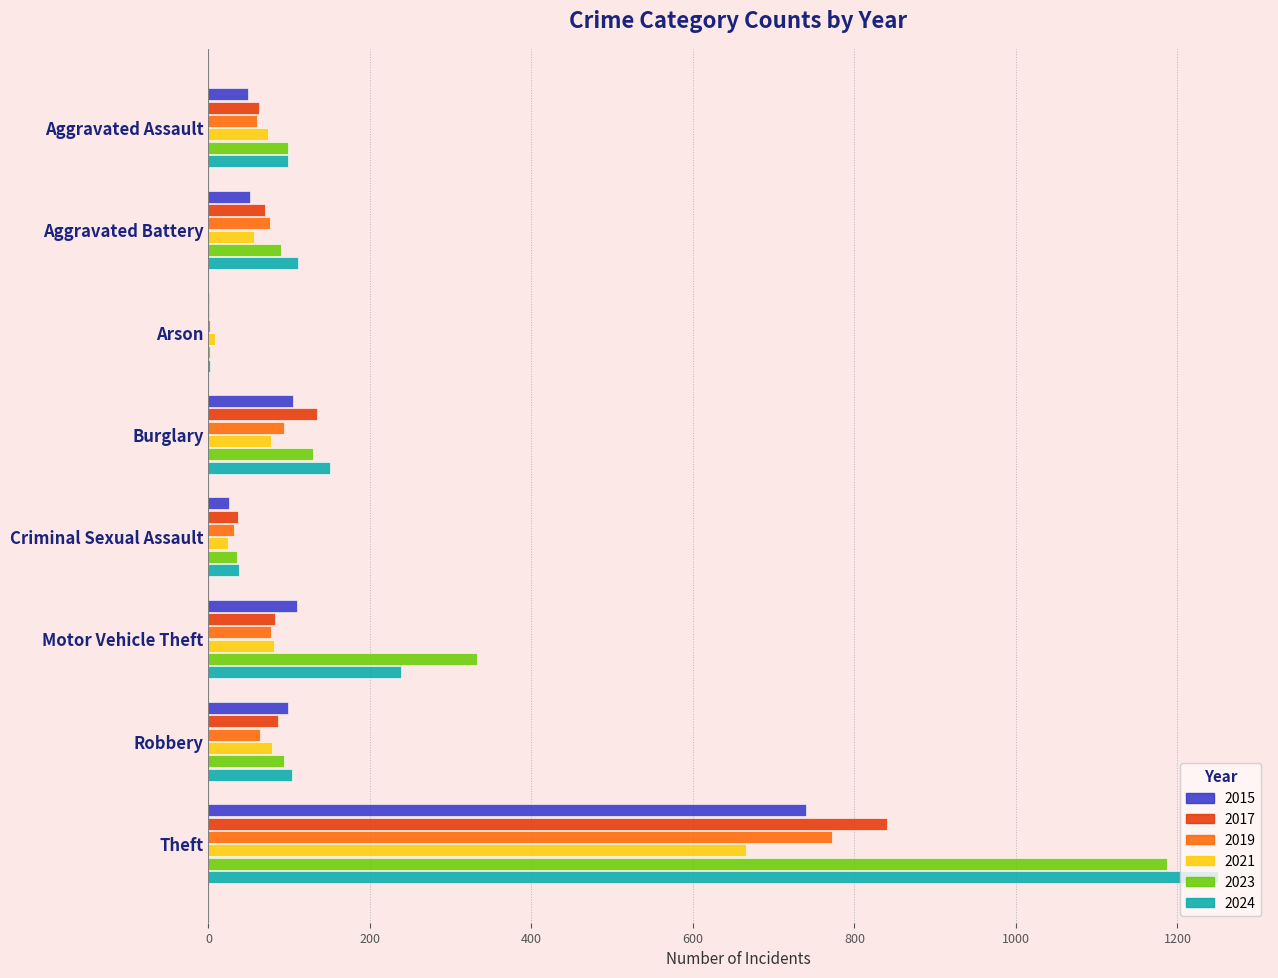

What is the sum of all 2017 values?

1313